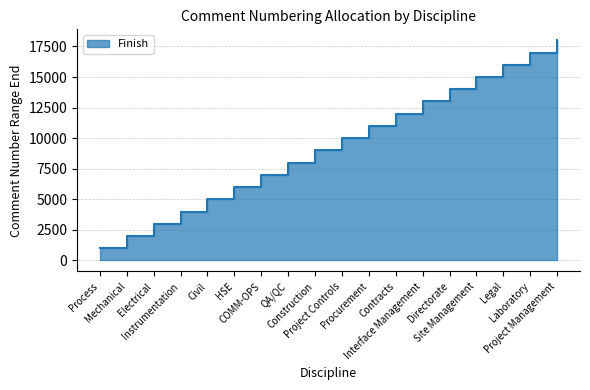

What is the value of the 12th point from the left?

12000